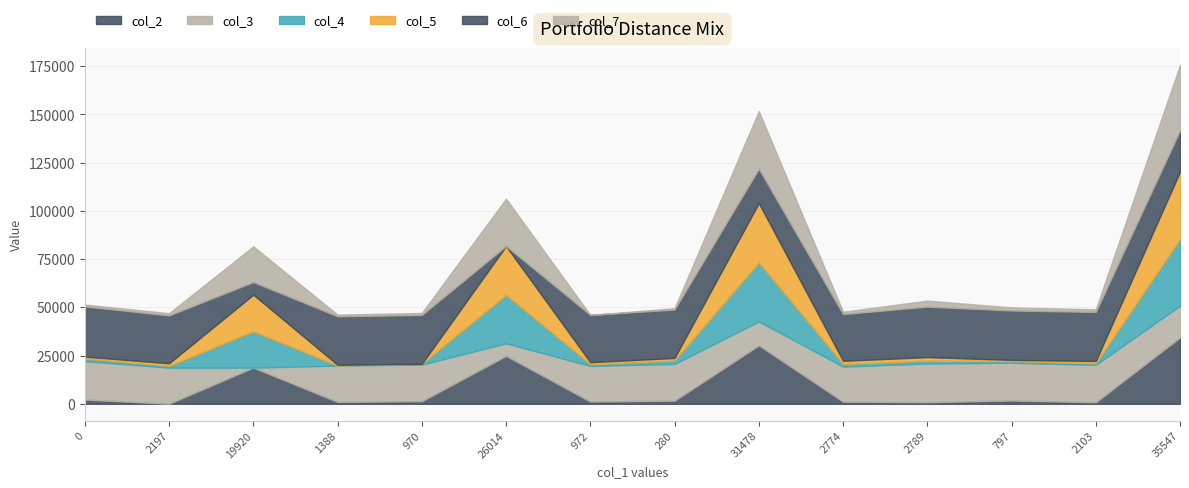

Reading left to right, list all the values displayed in this chart.

col_2: 0=2197	2197=0	19920=18728	1388=943	970=1324	26014=24822	972=1146	280=1593	31478=30286	2774=1068	2789=782	797=1726	2103=761	35547=34355
col_3: 0=19920	2197=18728	19920=0	1388=18866	970=18993	26014=6533	972=18485	280=19062	31478=12418	2774=18189	2789=20114	797=19551	2103=19405	35547=16487
col_4: 0=1388	2197=943	19920=18866	1388=0	970=418	26014=25140	972=877	280=1820	31478=30604	2774=1420	2789=1432	797=863	2103=831	35547=34673
col_5: 0=970	2197=1324	19920=18993	1388=418	970=0	26014=25316	972=1054	280=1282	31478=30780	2774=1610	2789=1875	797=628	2103=1197	35547=34849
col_6: 0=26014	2197=24822	19920=6533	1388=25140	970=25316	26014=0	972=24526	280=25103	31478=17747	2774=24230	2789=26155	797=25592	2103=25447	35547=21363
col_7: 0=972	2197=1146	19920=18485	1388=877	970=1054	26014=24526	972=0	280=690	31478=29914	2774=1210	2789=3135	797=1628	2103=1340	35547=33982